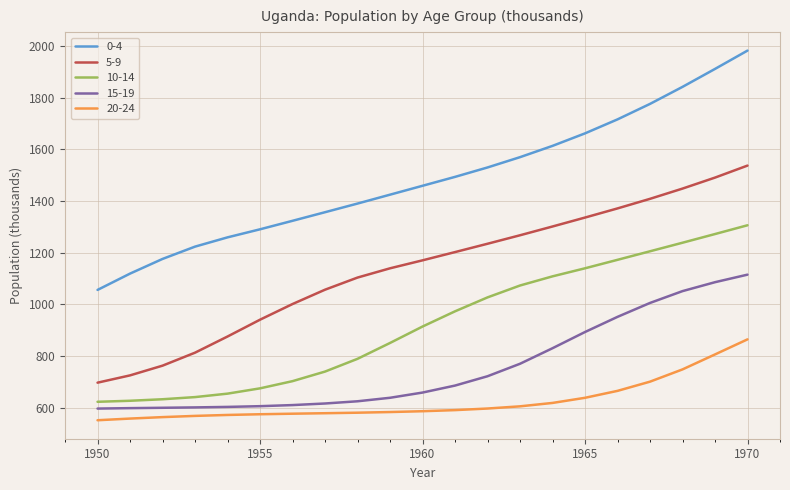

What is the difference between the maximum and minimum values in the 20-24 series?

312.7